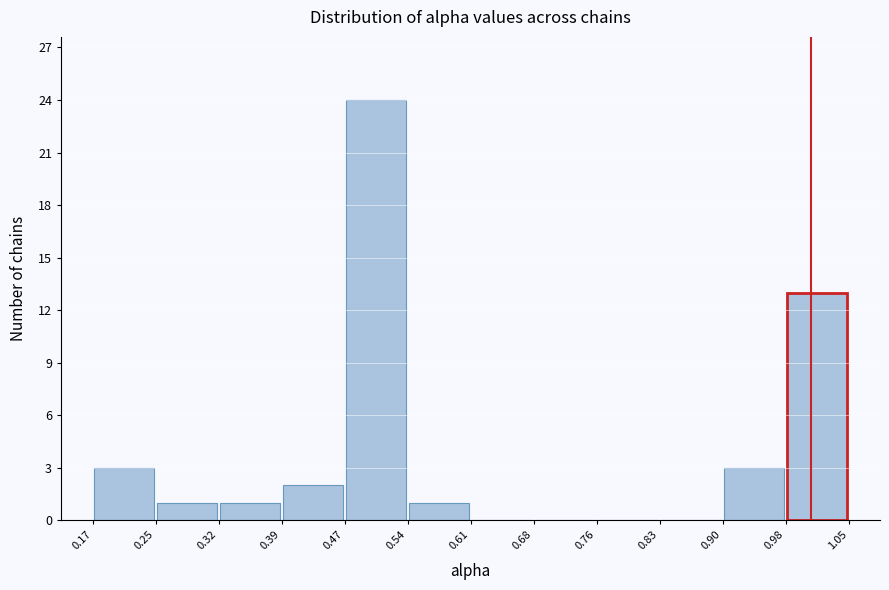

Which range on the x-axis has the tallest bar?

0.47 to 0.54